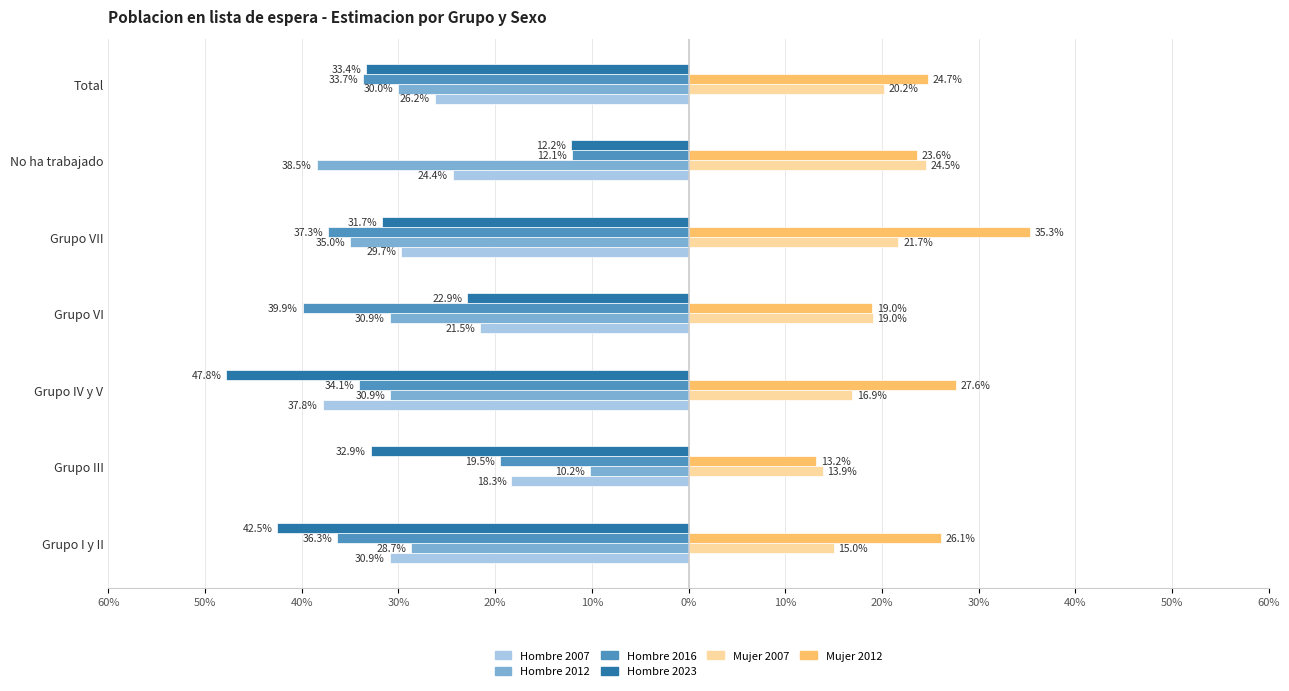

What are all the series names shown in the legend?

Hombre 2007, Hombre 2012, Hombre 2016, Hombre 2023, Mujer 2007, Mujer 2012